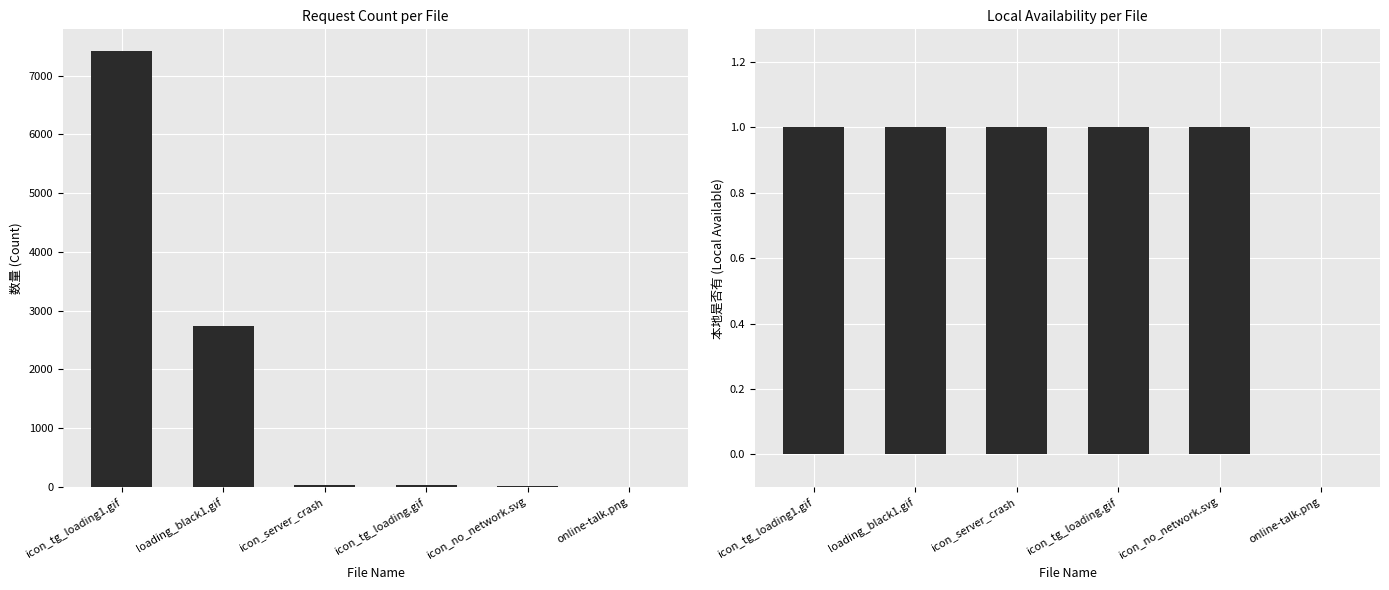

List the series in order of their peak value, lowest first.

本地是否有, 数量